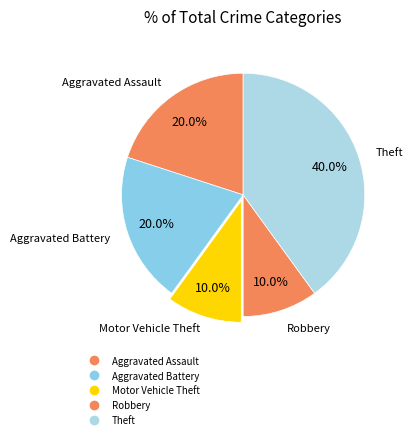

Is there any slice that represents more than half of the pie?

No